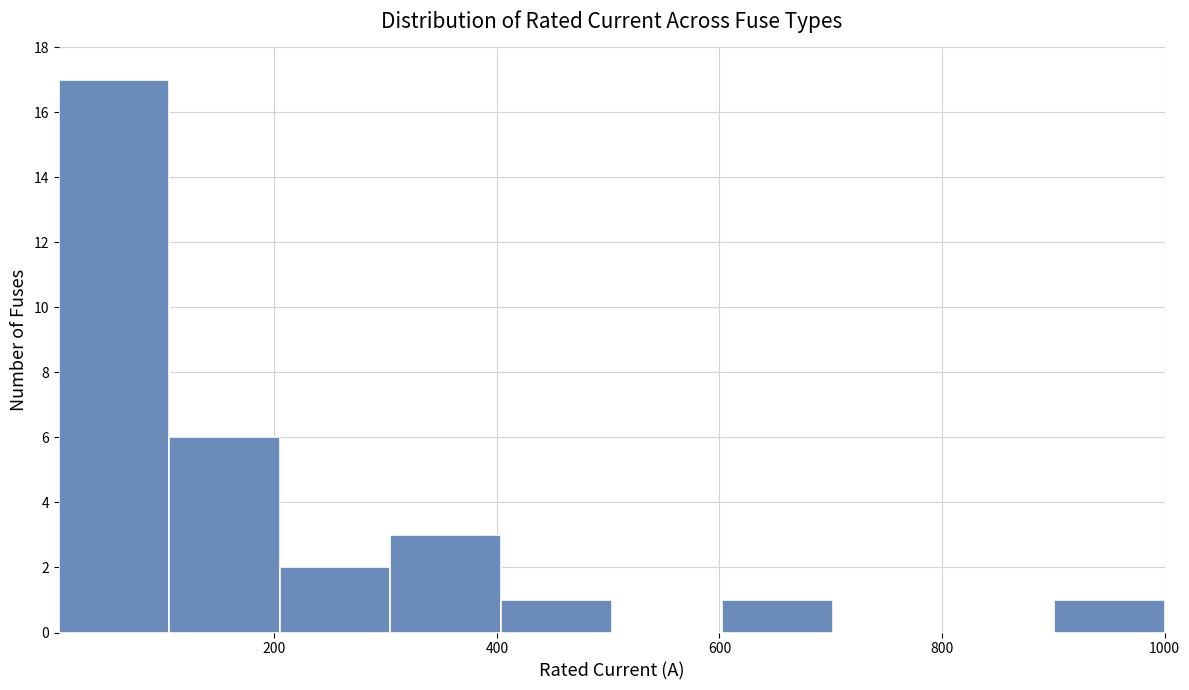

Reading left to right, transcribe this chart: for each bar, give the range it covers on the x-axis and its height. Neither the bar edges nor the heights are printed on the chart, so give them approximately, as read against the axes.

0 to 100: 17
100 to 200: 6
200 to 300: 2
300 to 400: 3
400 to 500: 1
500 to 600: 0
600 to 700: 1
700 to 800: 0
800 to 900: 0
900 to 1000: 1